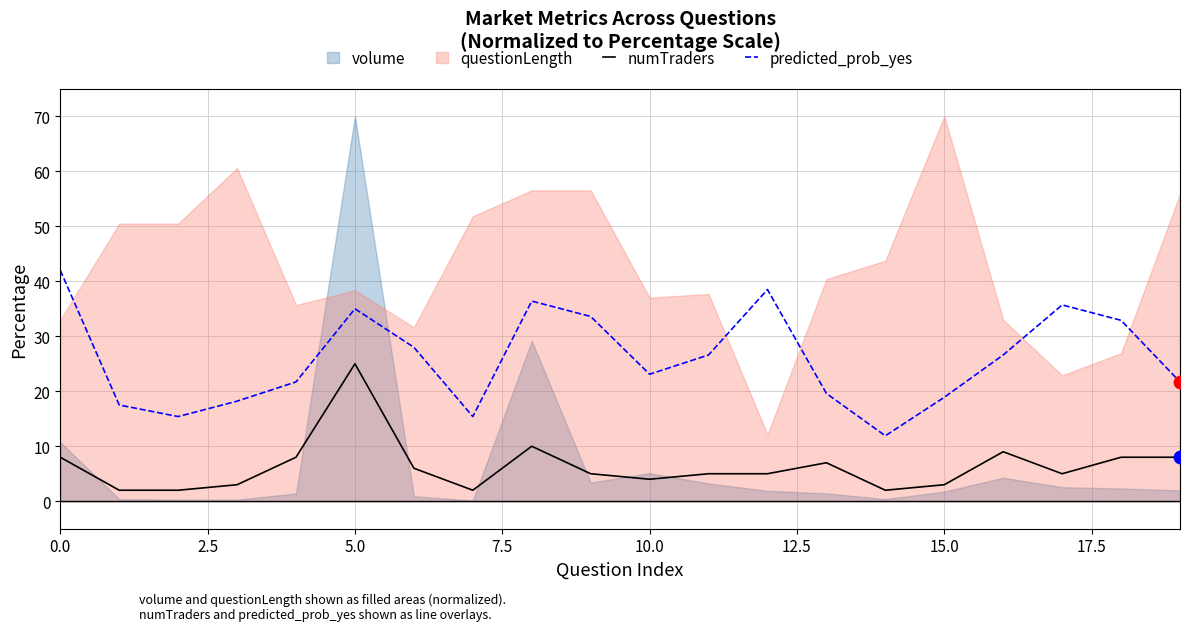

True or false: numTraders and predicted_prob_yes cross at least once.

False